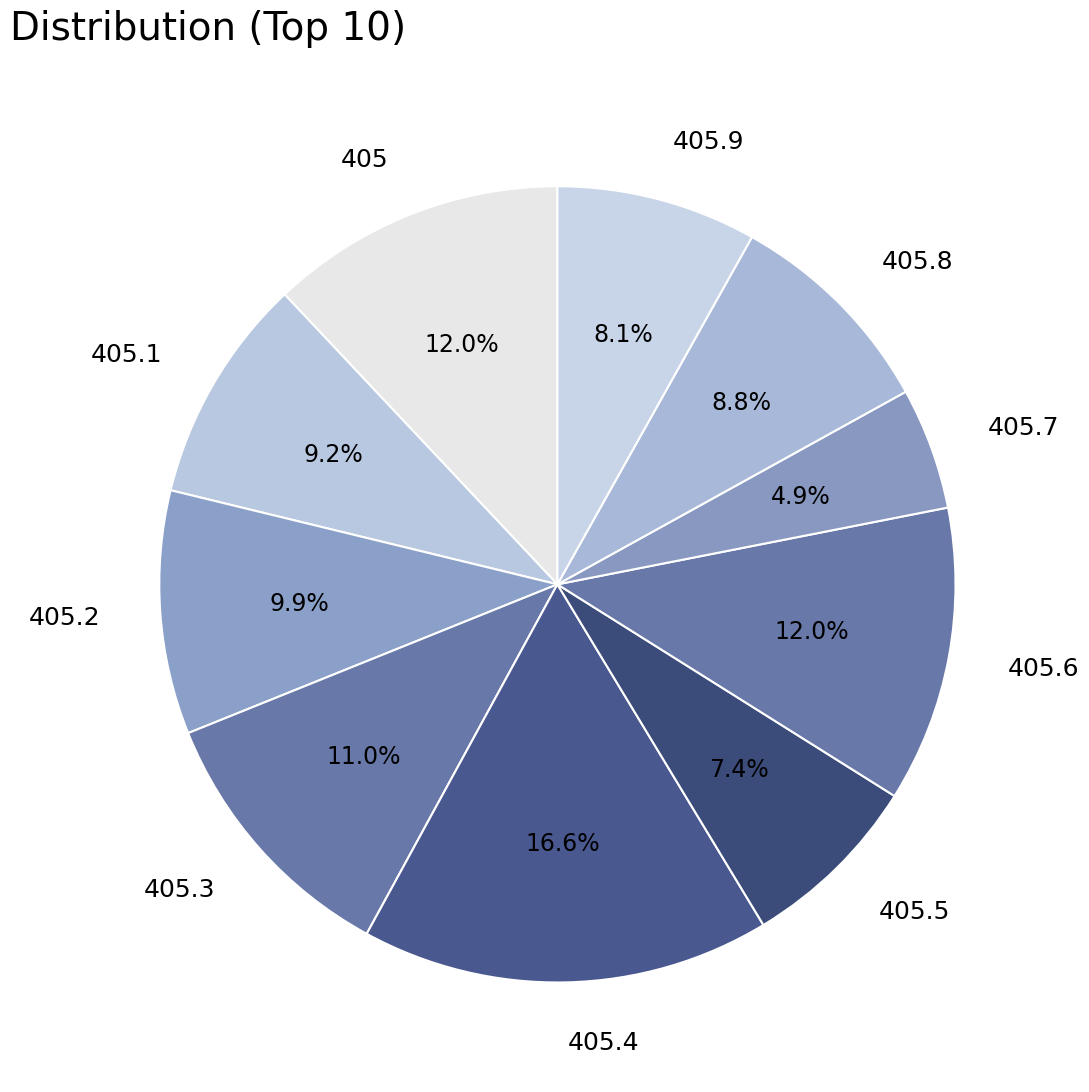

Between 405.7 and 405.3, which is larger?

405.3